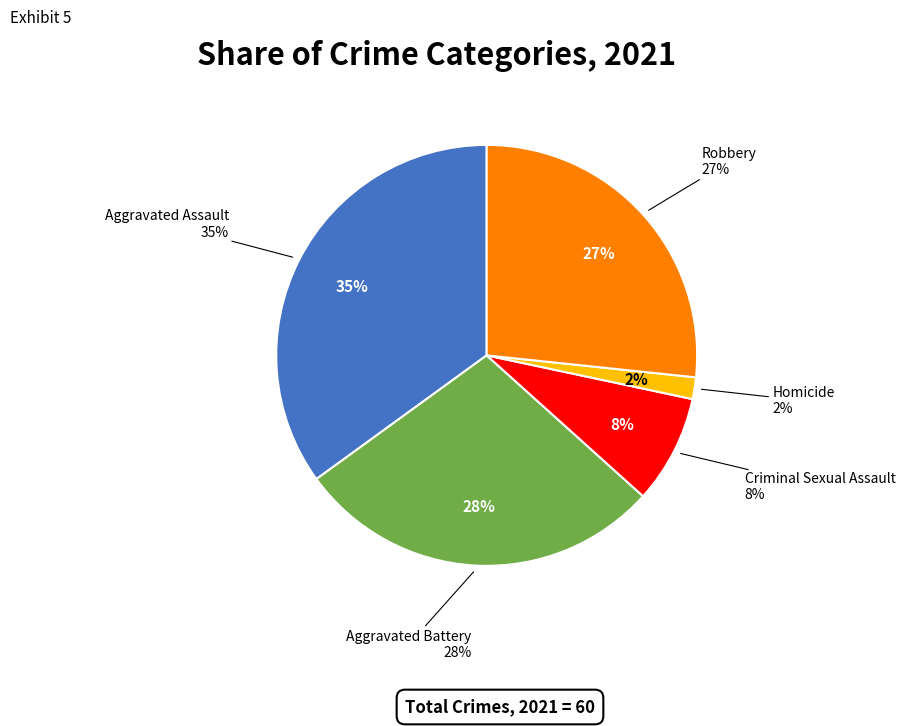

Is it true that Criminal Sexual Assault is 8% of the pie?

True